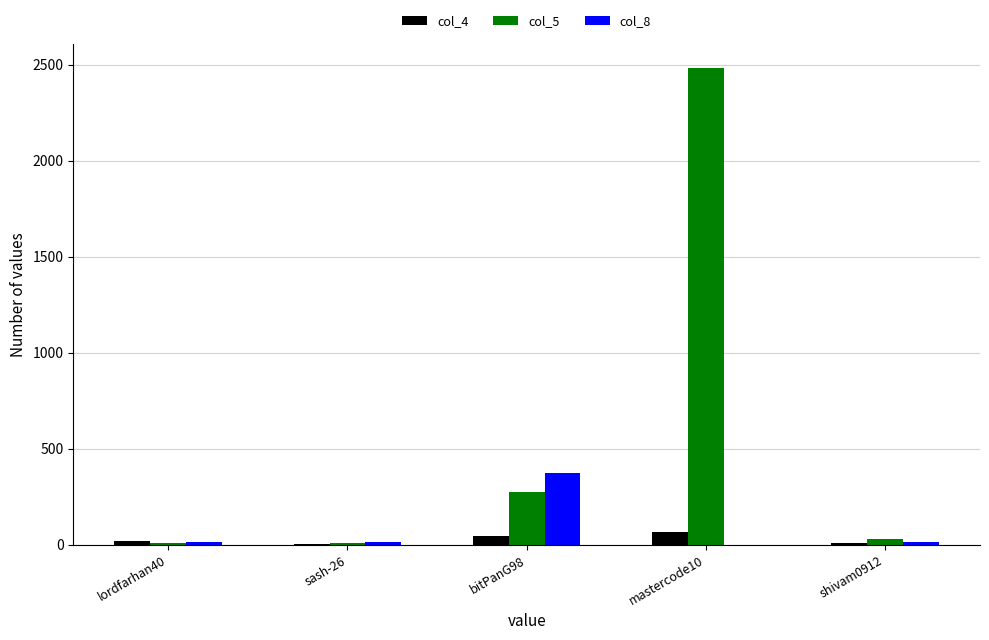

What are all the series names shown in the legend?

col_4, col_5, col_8